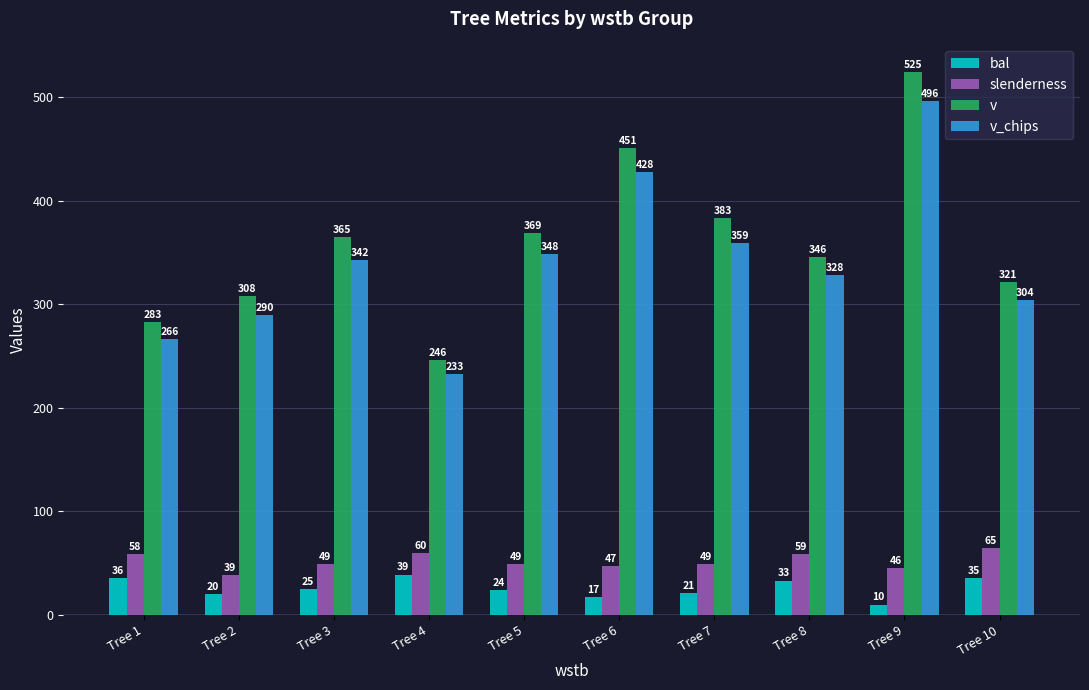

How many values in the v_chips series are below 342?

5